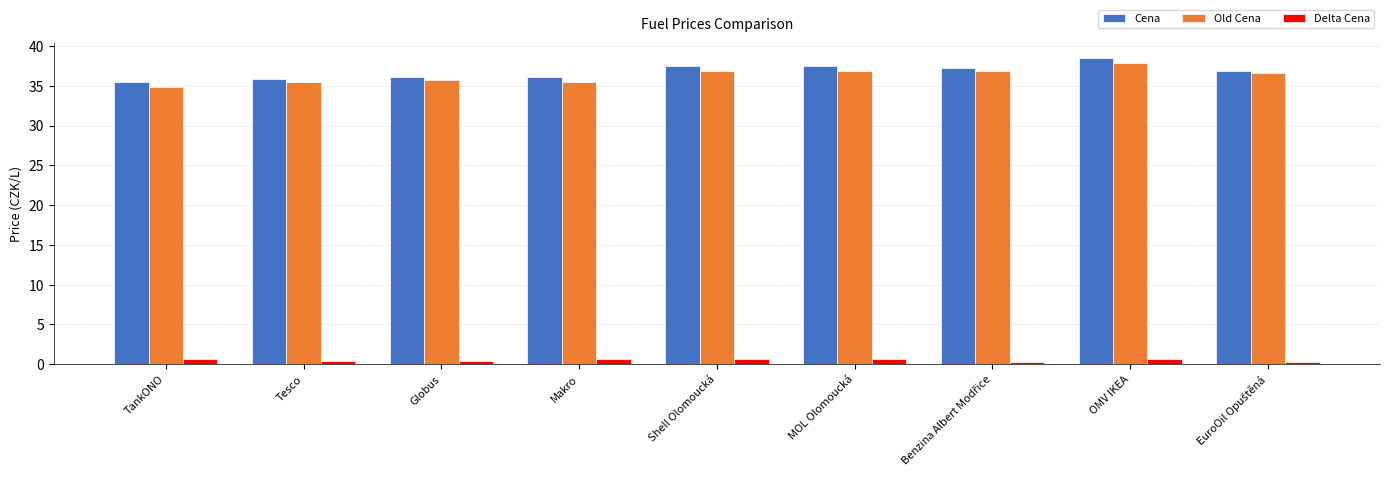

What is the difference between the second highest and minimum values in the Old Cena series?

2.0